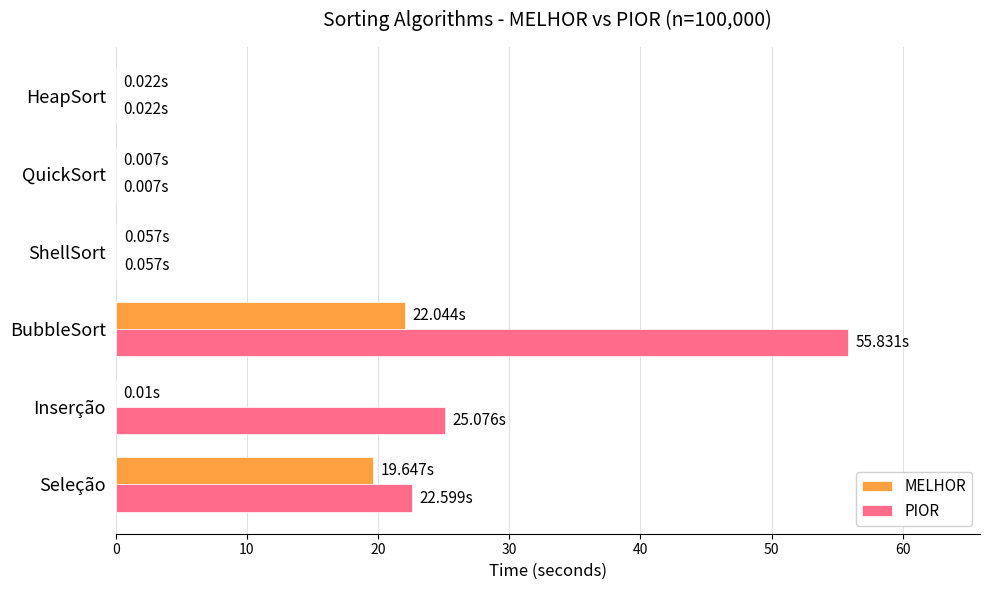

Between BubbleSort and HeapSort, which series saw the biggest shift?

PIOR